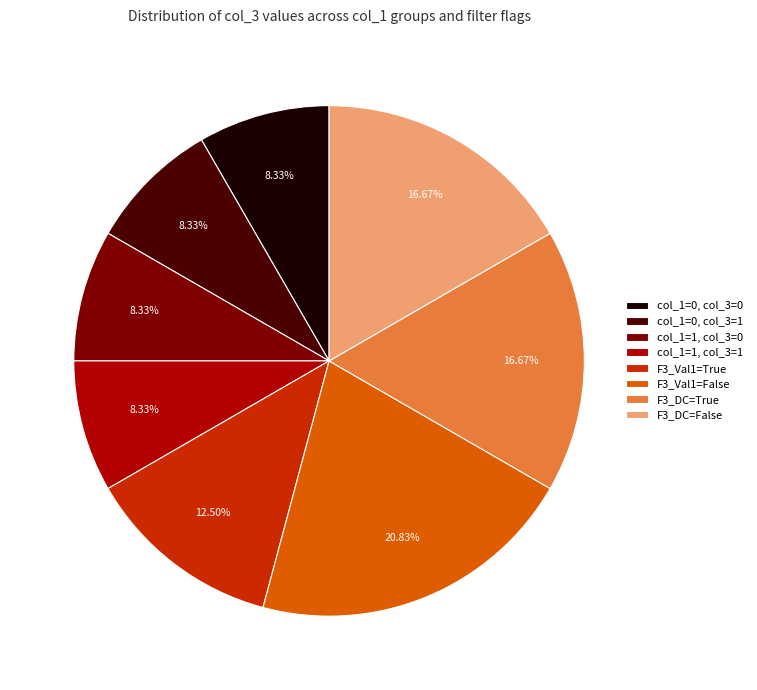

Between col_1=0, col_3=0 and F3_Val1=False, which is larger?

F3_Val1=False